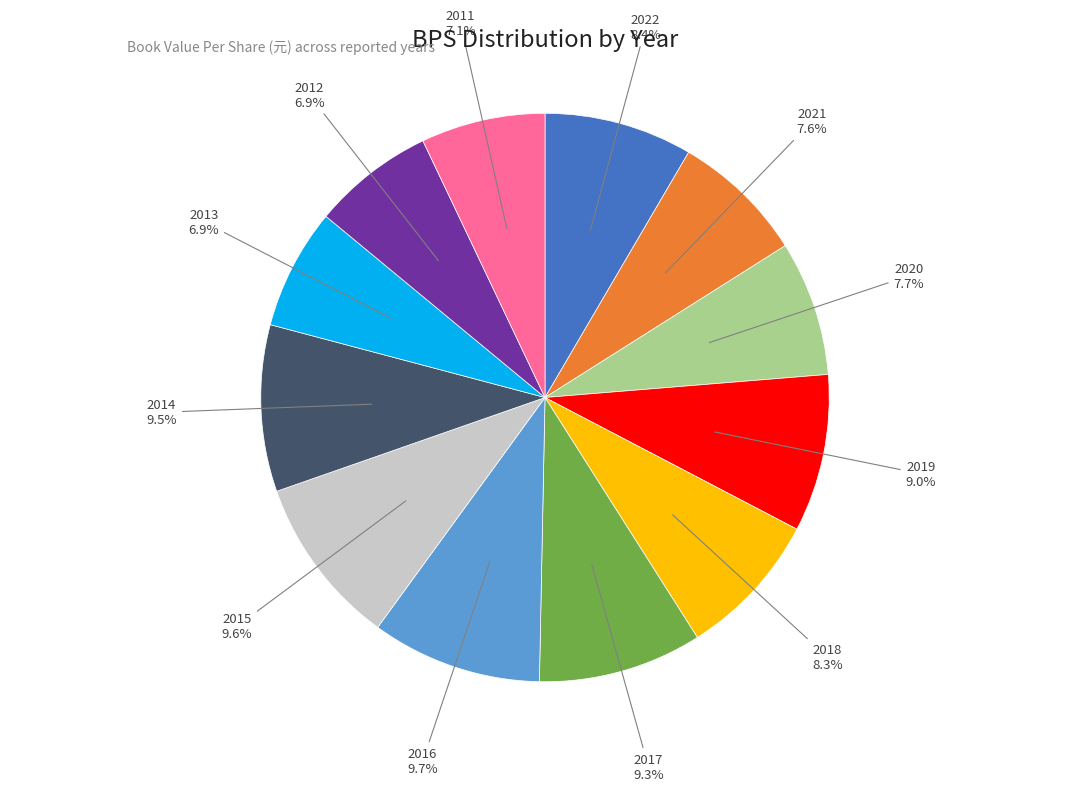

Approximately how many times larger is the value at 2019 compared to 2022?

1.1